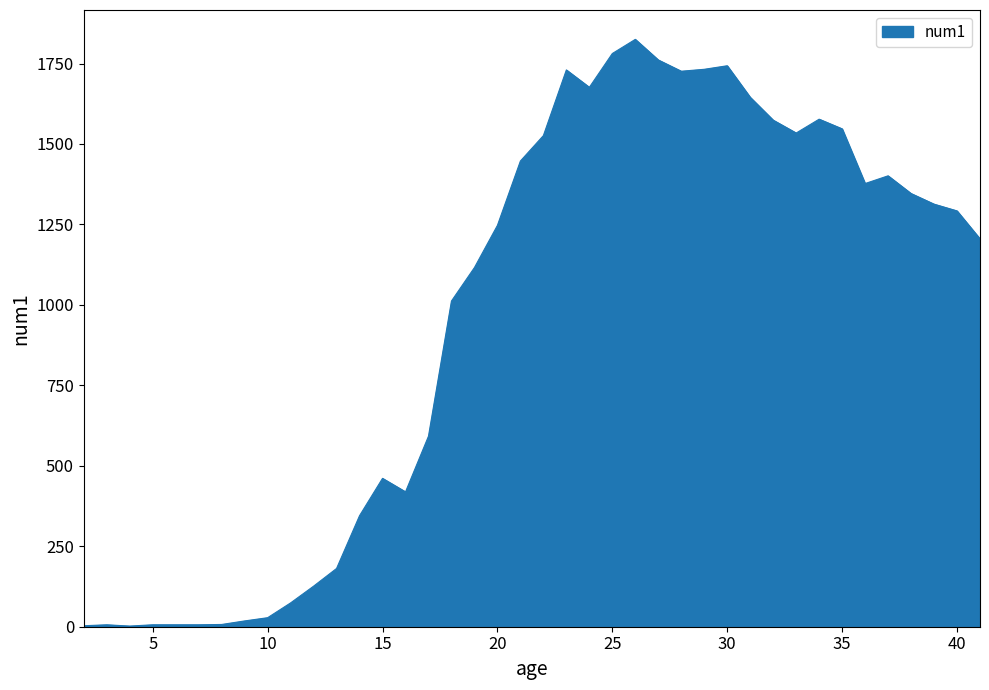

What is the difference between the maximum and minimum values?

1823